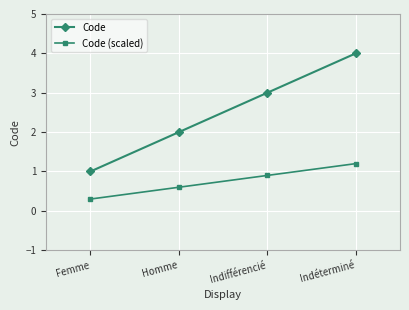

True or false: Code (scaled) and Code cross at least once.

False